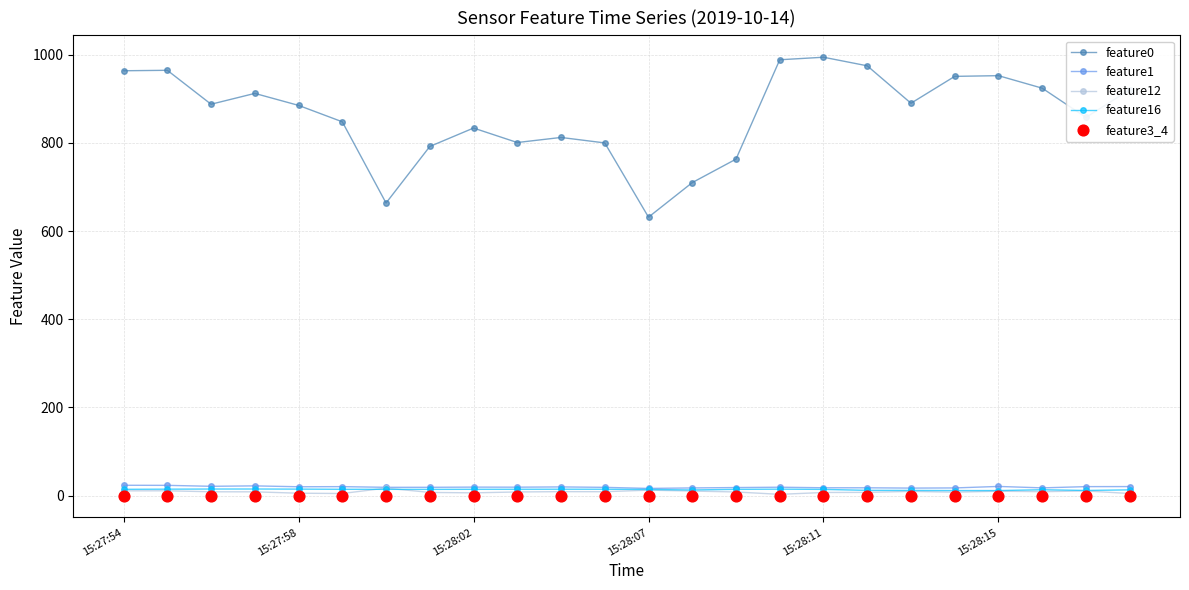

True or false: feature1 has more than 2 points higher than both neighbors.

True